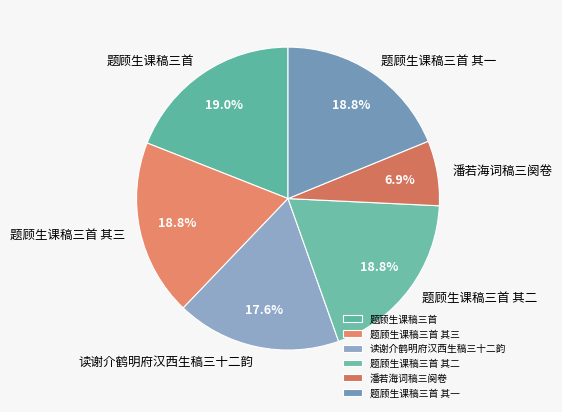

How much of the chart is everything except 读谢介鹤明府汉西生稿三十二韵?

82.4%